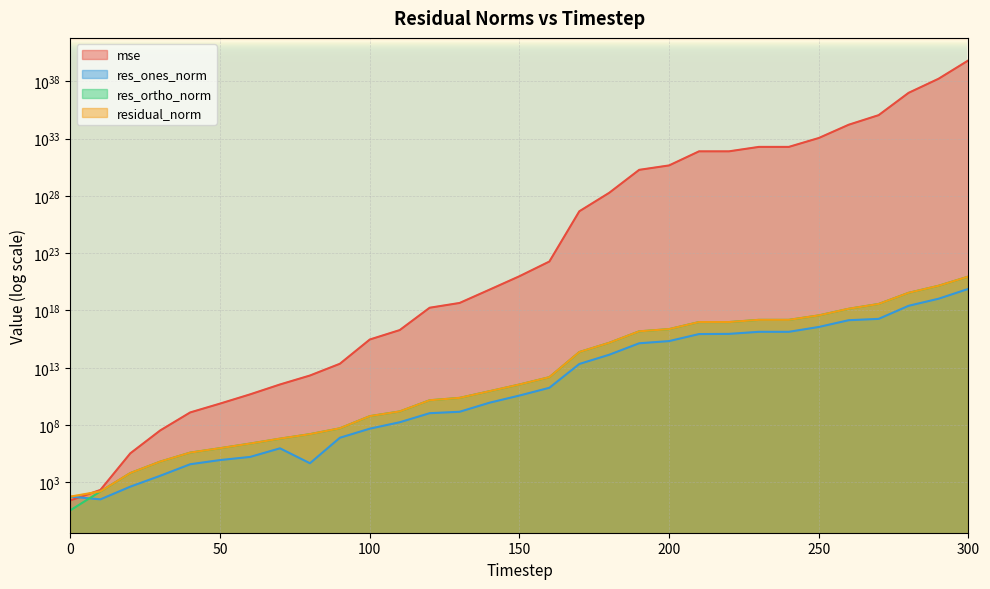

Is the value of res_ortho_norm at 210 greater than the value of residual_norm at 170?

Yes